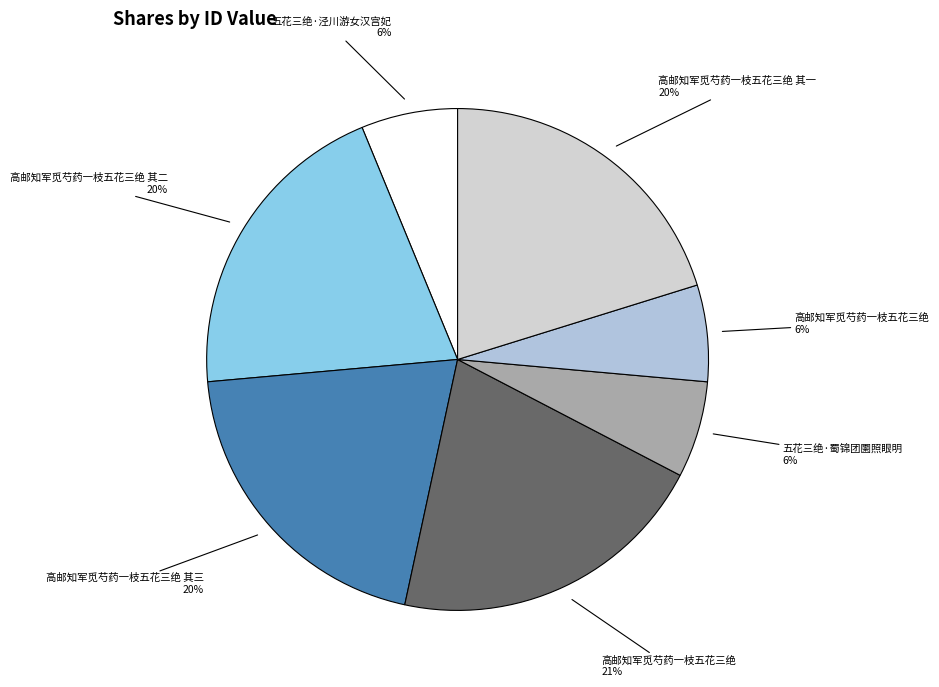

How many slices are in this pie chart?

7